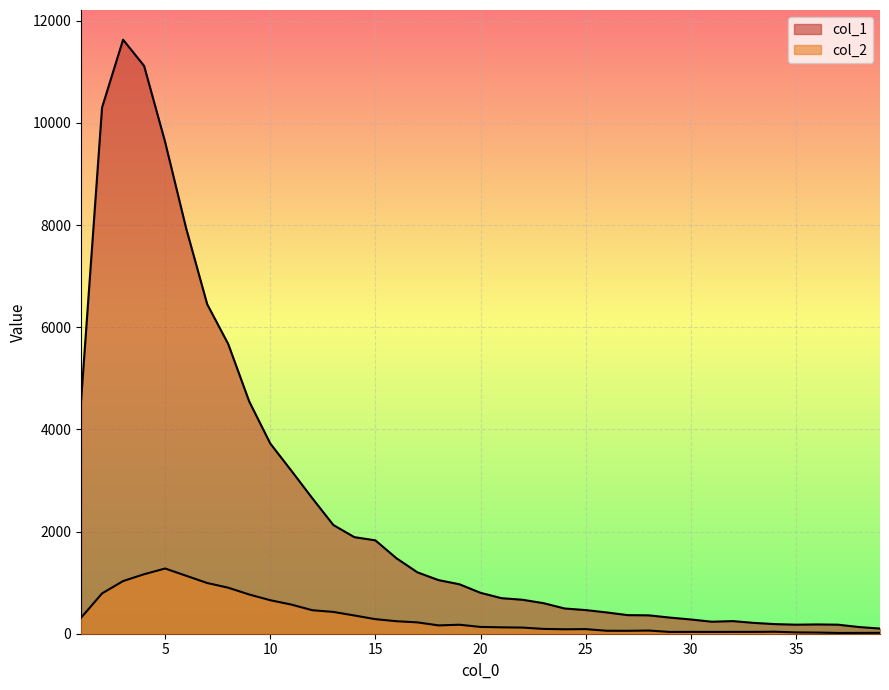

Which series has the largest total across all categories?

col_1